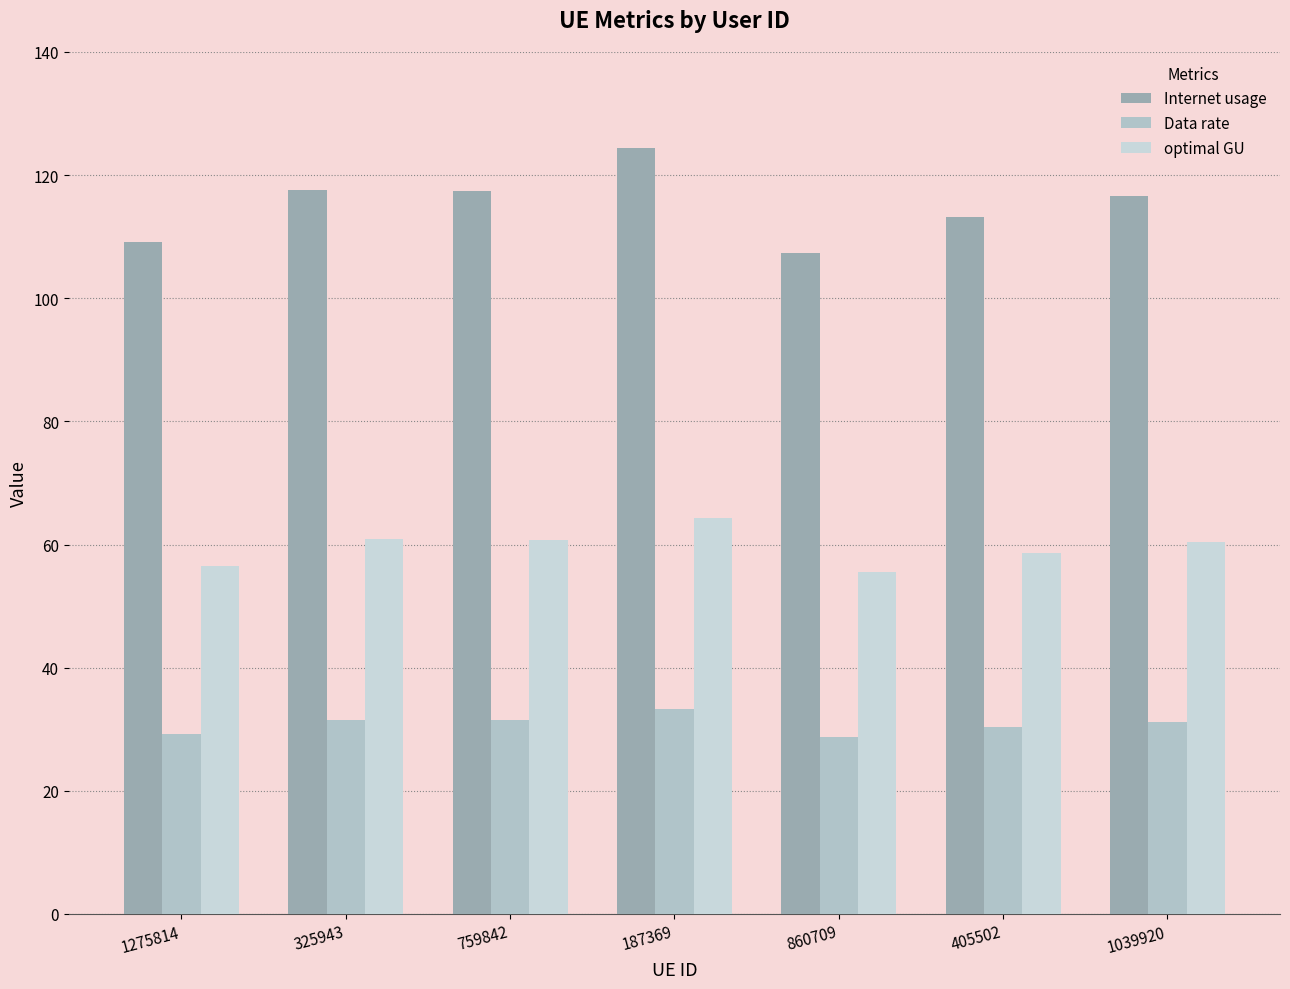

What is the difference between the Internet usage values at 325943 and 405502?

4.3